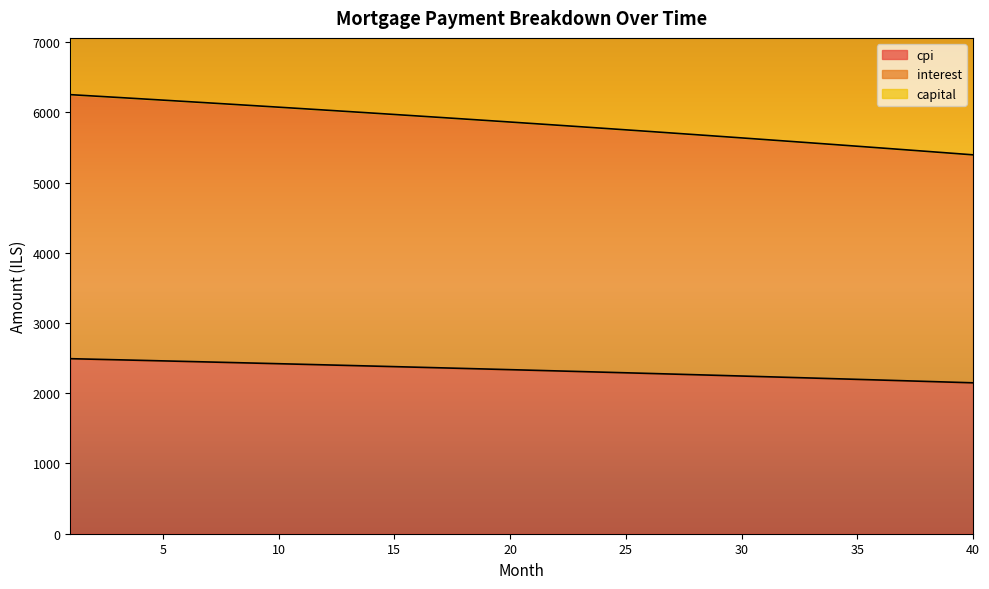

What is the minimum value for cpi?

2148.7